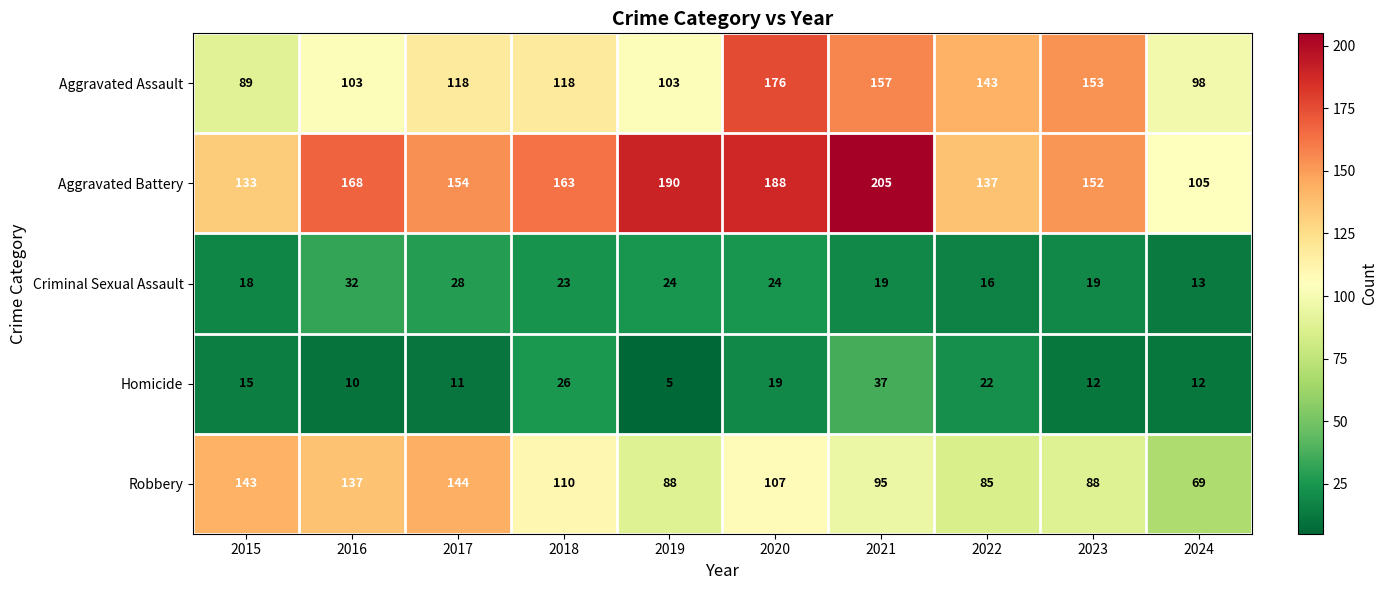

The value of Robbery at 2022 is 85. True or false?

True